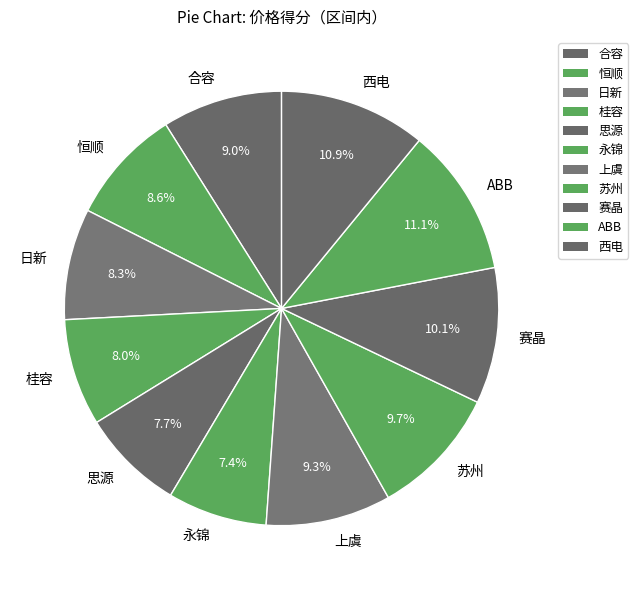

Is there any slice that represents more than half of the pie?

No